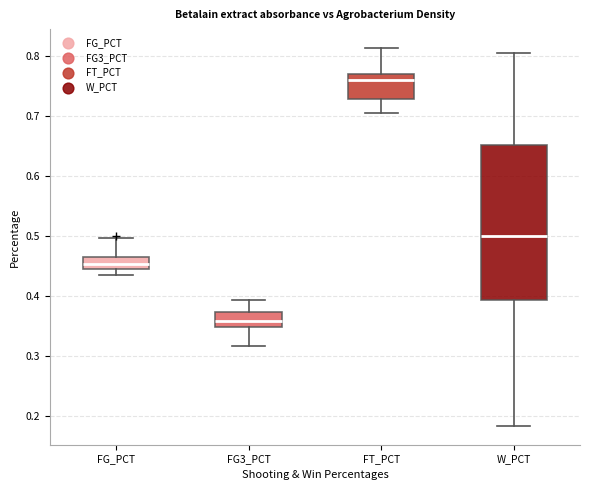

Reading left to right, transcribe this box plot: for each box, give where its median line is, the range the box spans, and where its two whiskers end, as read against the y-axis. The values are not printed on the chart, so give them approximately, as read against the axis.

FG_PCT: median 0.45, box 0.44 to 0.47, whiskers 0.44 (just below the box's lower edge) to 0.50
FG3_PCT: median 0.36, box 0.35 to 0.37, whiskers 0.32 to 0.39
FT_PCT: median 0.76, box 0.73 to 0.77, whiskers 0.71 to 0.81
W_PCT: median 0.50, box 0.39 to 0.65, whiskers 0.18 to 0.81